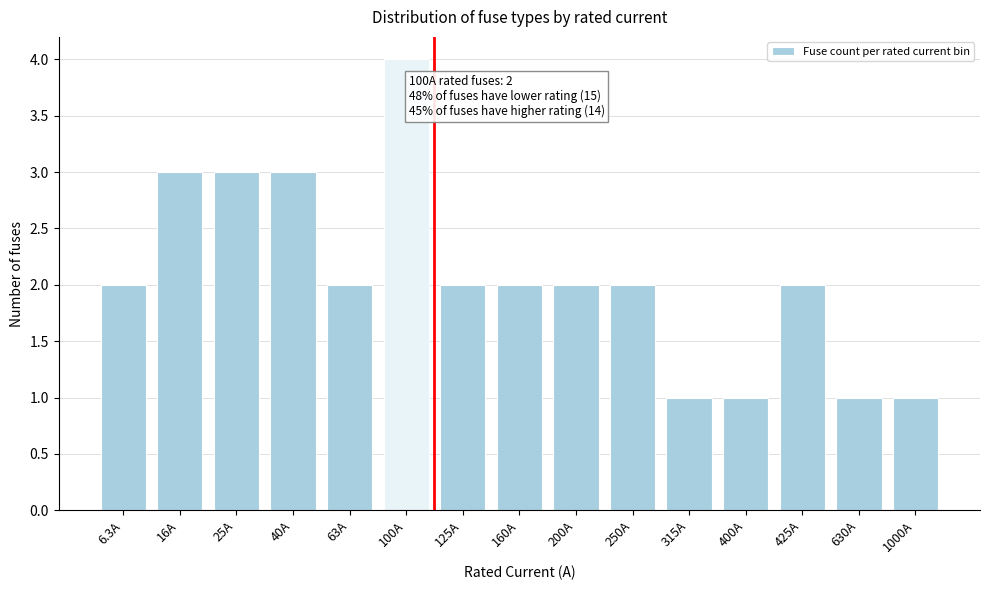

Reading left to right, extract all data points from this chart.

6.3A=2	16A=3	25A=3	40A=3	63A=2	100A=4	125A=2	160A=2	200A=2	250A=2	315A=1	400A=1	425A=2	630A=1	1000A=1